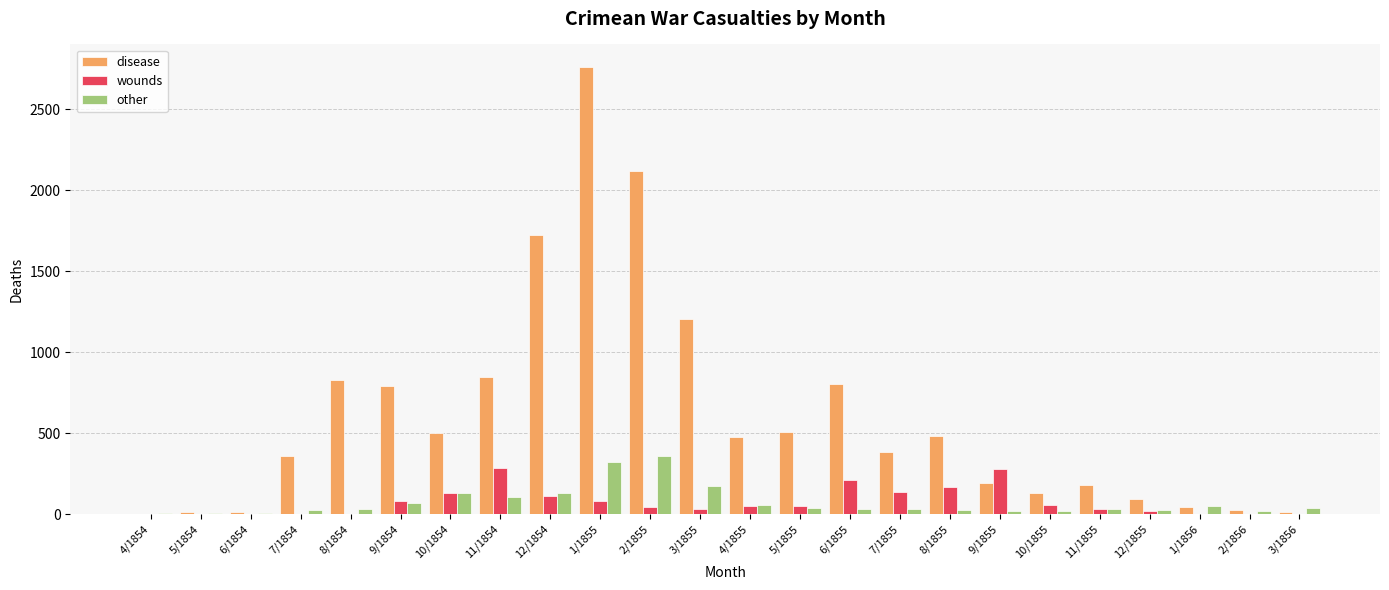

Which series has the largest range (max minus min)?

disease